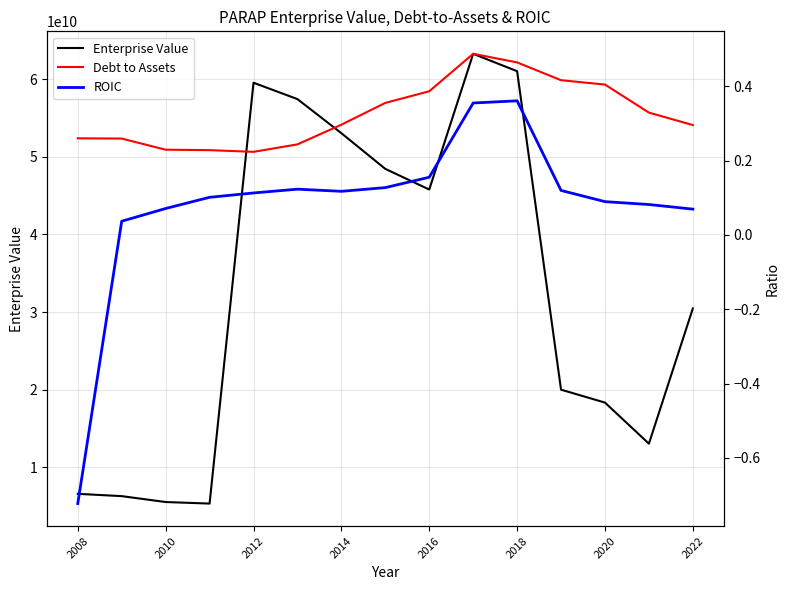

True or false: Debt to Assets and ROIC cross at least once.

False